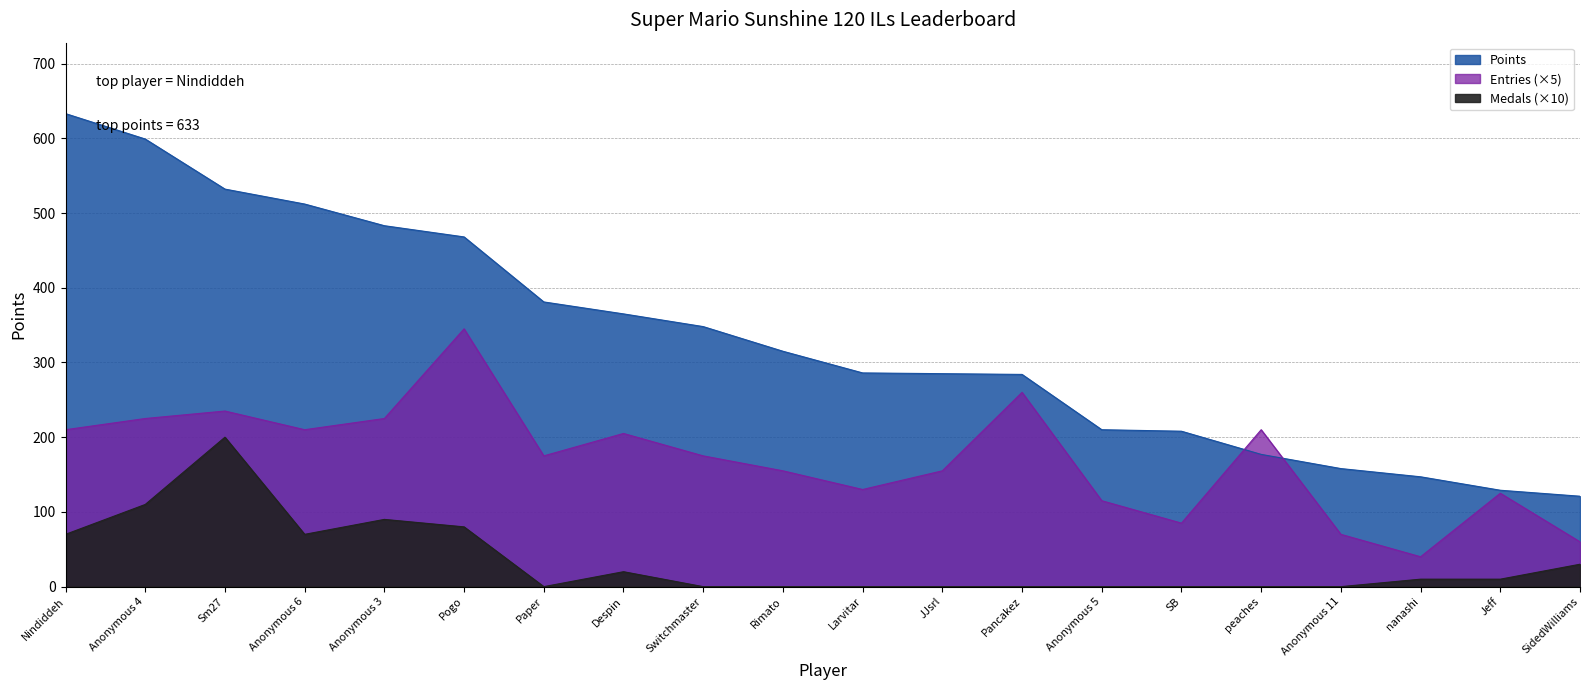

What is the spread (max minus min) of values at SB?

208